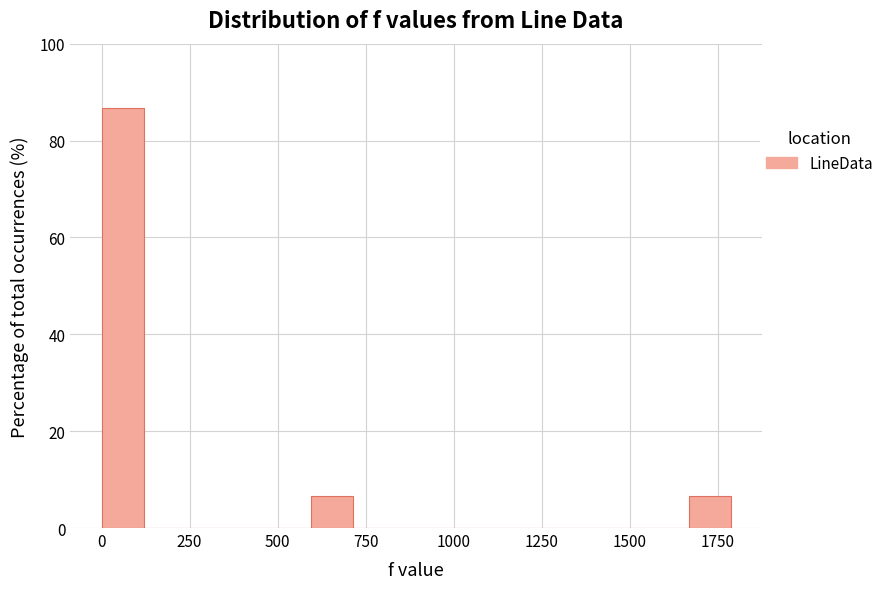

Around what value on the x-axis is the tallest bar? Give the approximate position of its centre, as read against the axis.

50